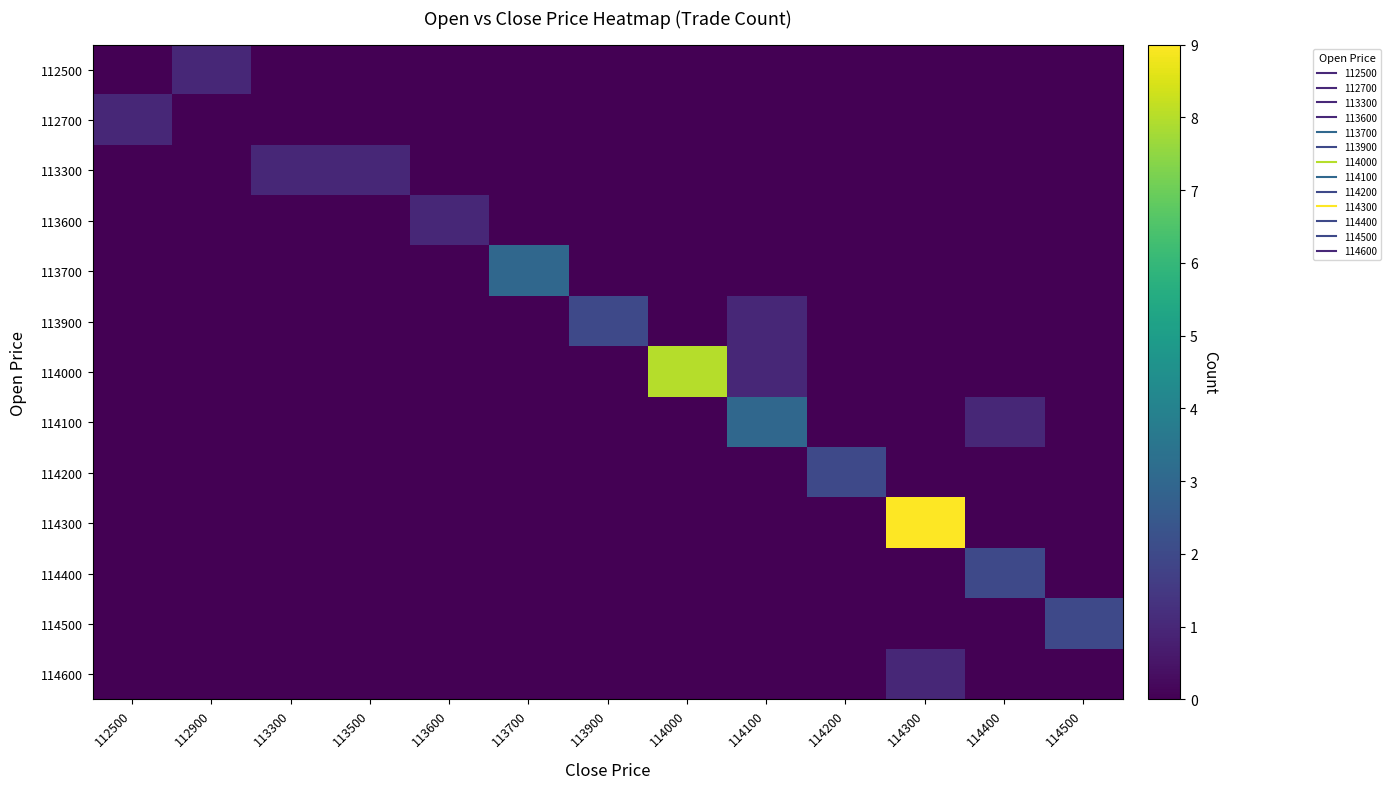

What is the total value across all series at 112900?

1